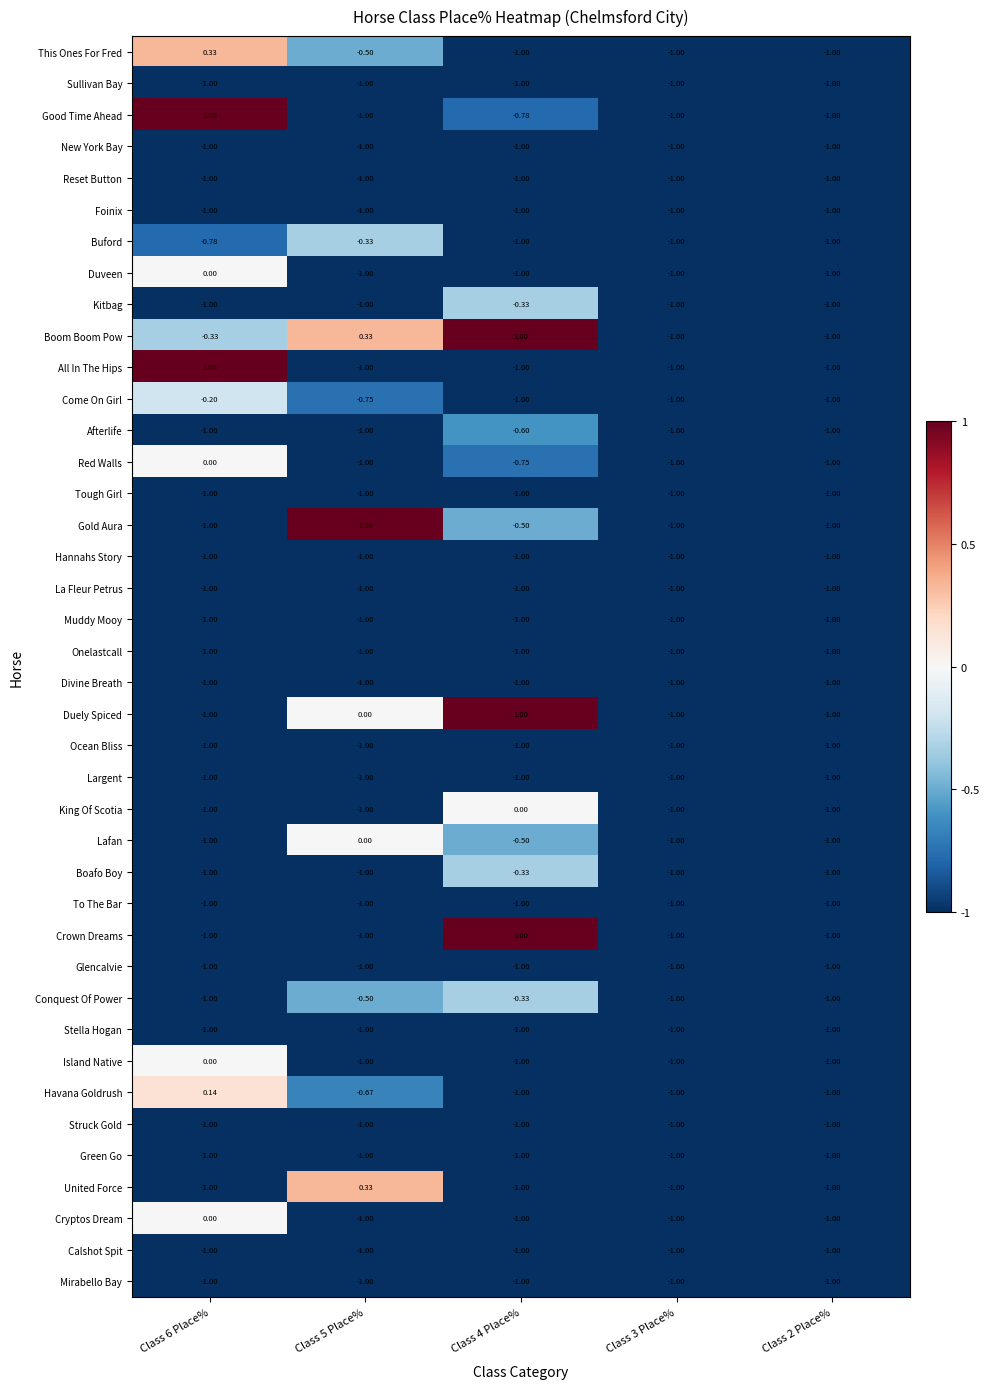

Which series has the largest total across all categories?

Boom Boom Pow